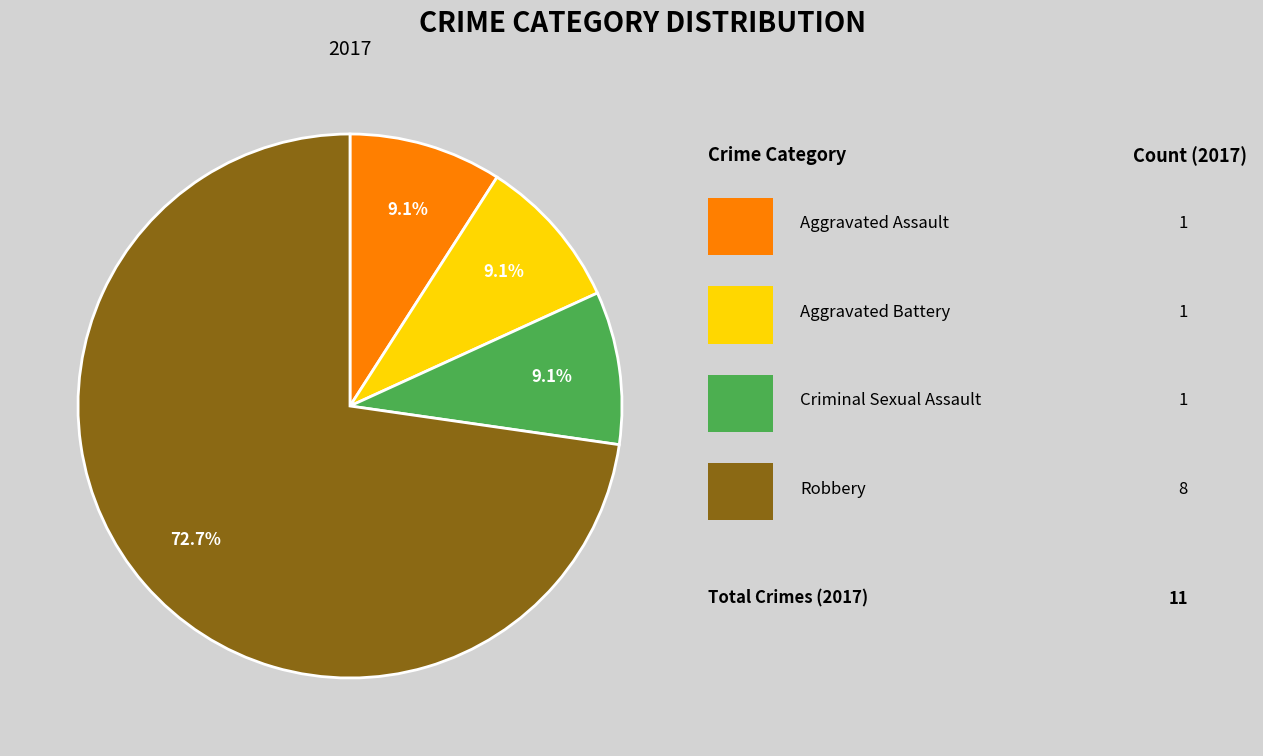

Is there a majority slice in this chart?

Yes